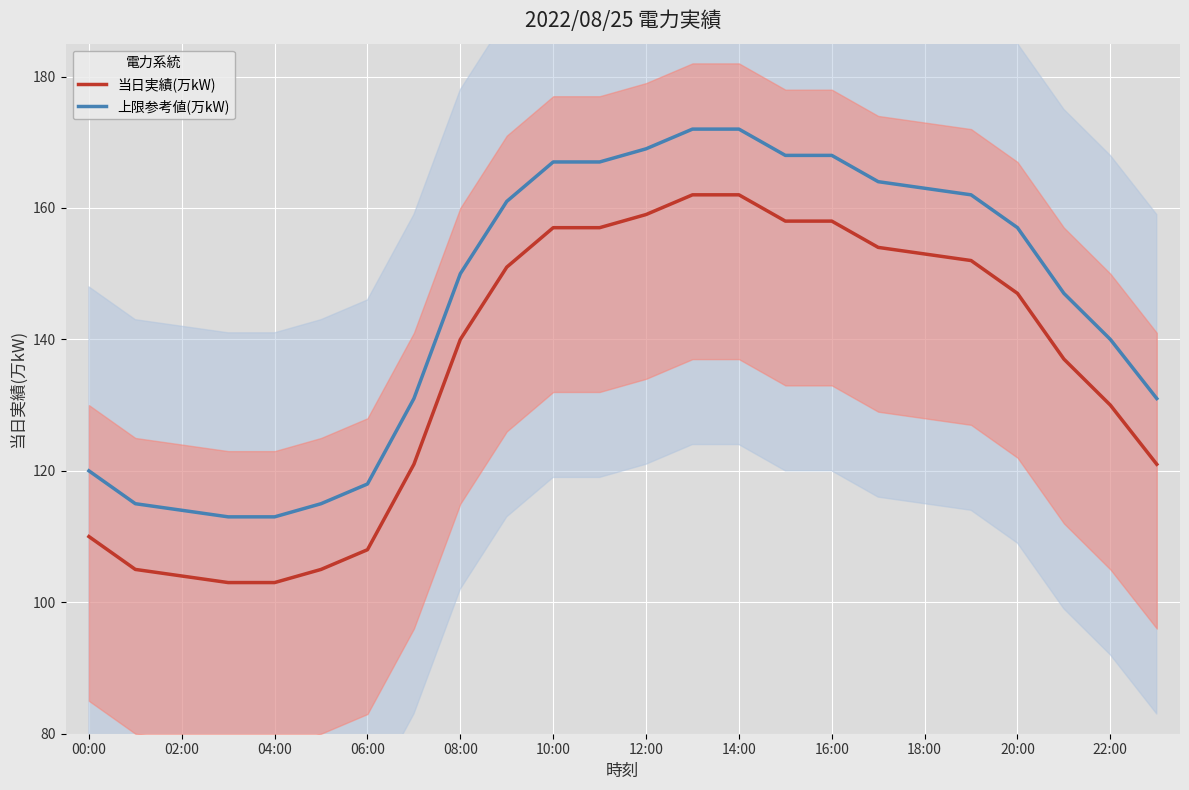

Reading left to right, transcribe all the data shown in this chart.

当日実績(万kW): 110	105	104	103	103	105	108	121	140	151	157	157	159	162	162	158	158	154	153	152	147	137	130	121
上限参考値(万kW): 120	115	114	113	113	115	118	131	150	161	167	167	169	172	172	168	168	164	163	162	157	147	140	131